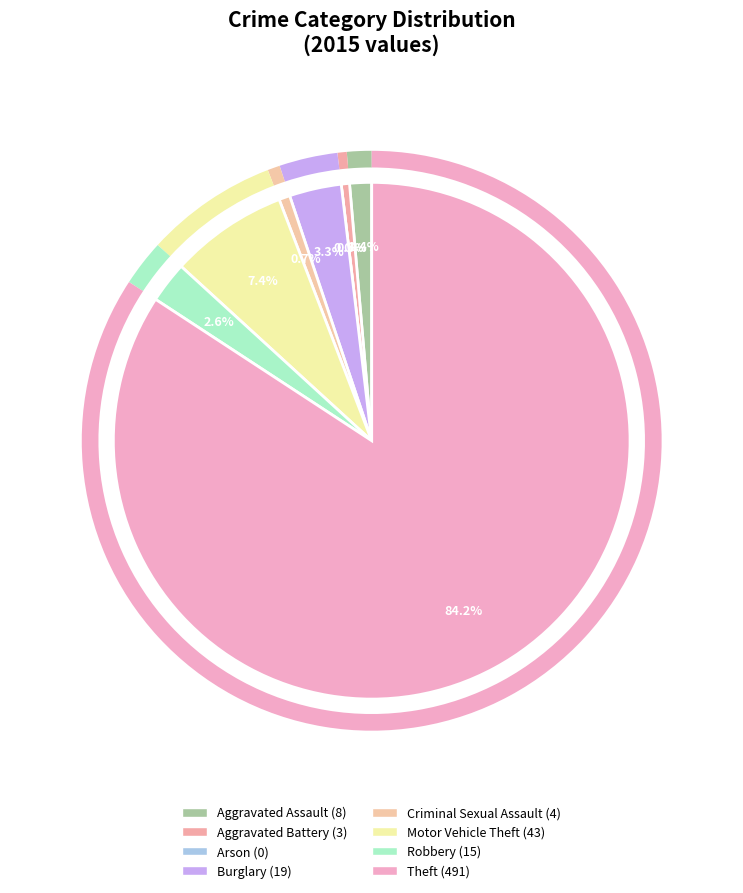

Count the number of slices in the pie.

8